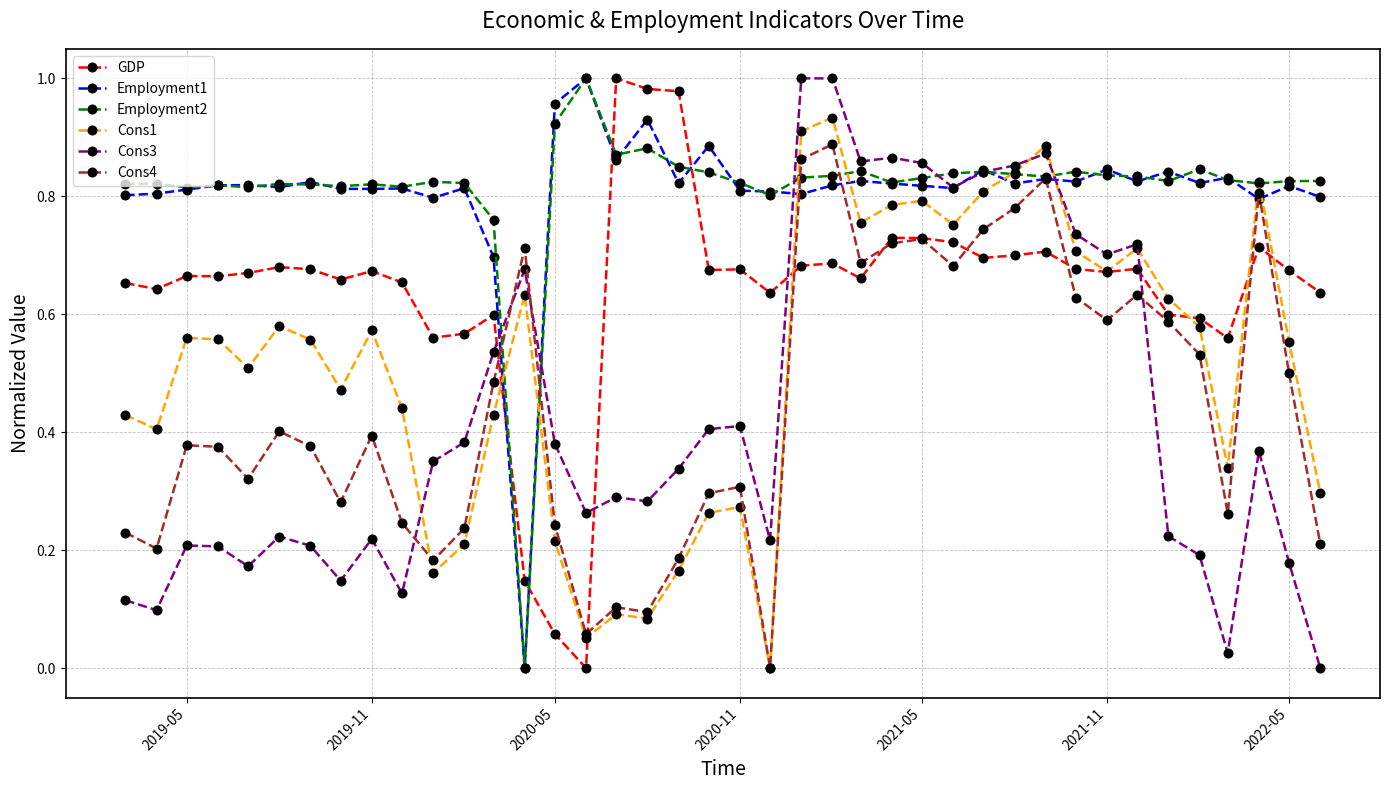

The Cons3 series shows 0.1 at 2019-05. True or false?

False